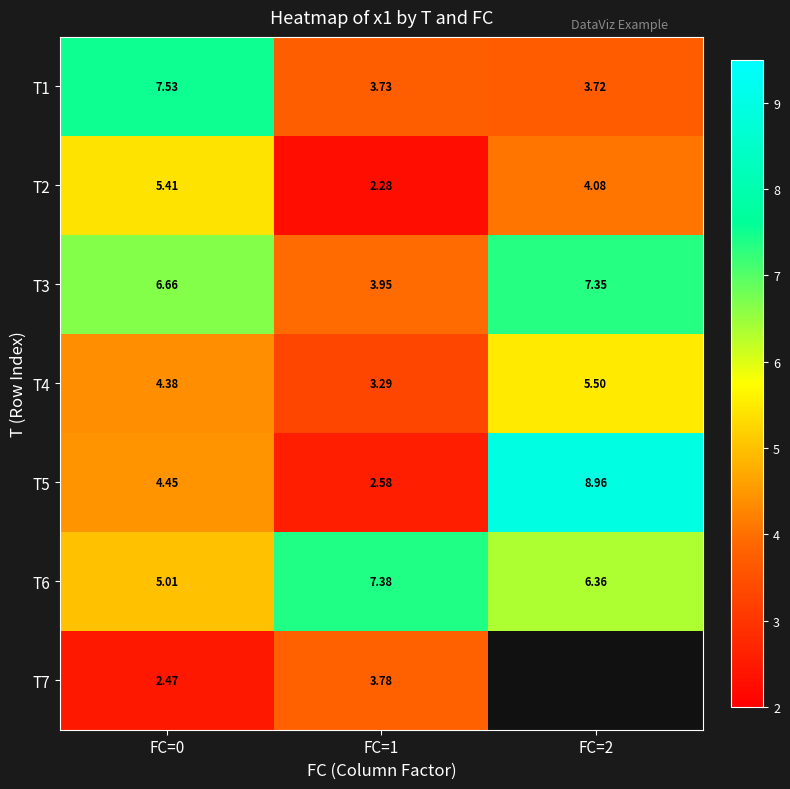

Is it true that T3 equals 3.8 at FC=0?

False